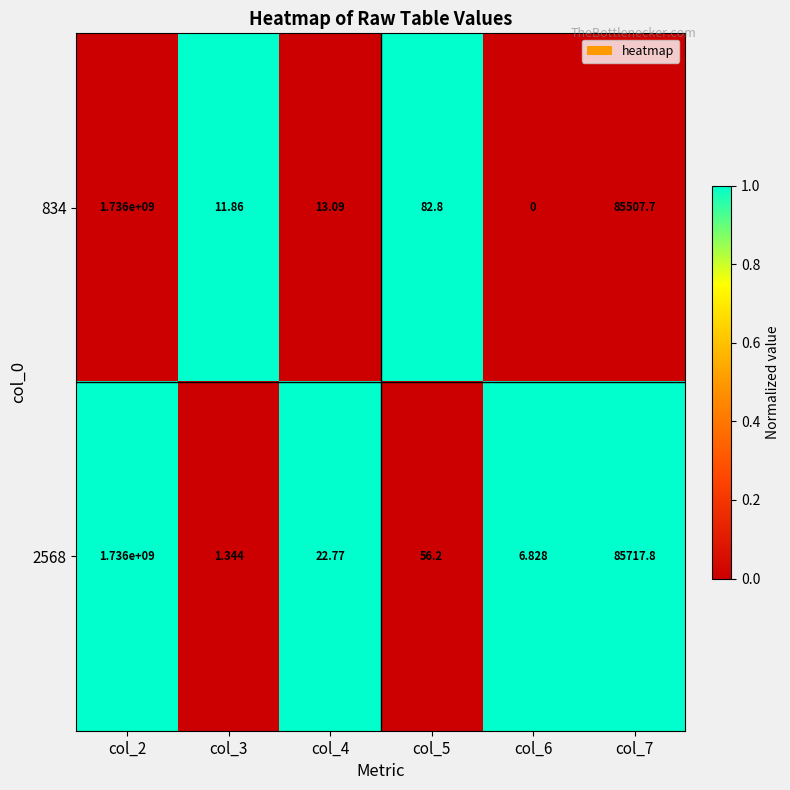

How many values in the 2568 series exceed 56?

3